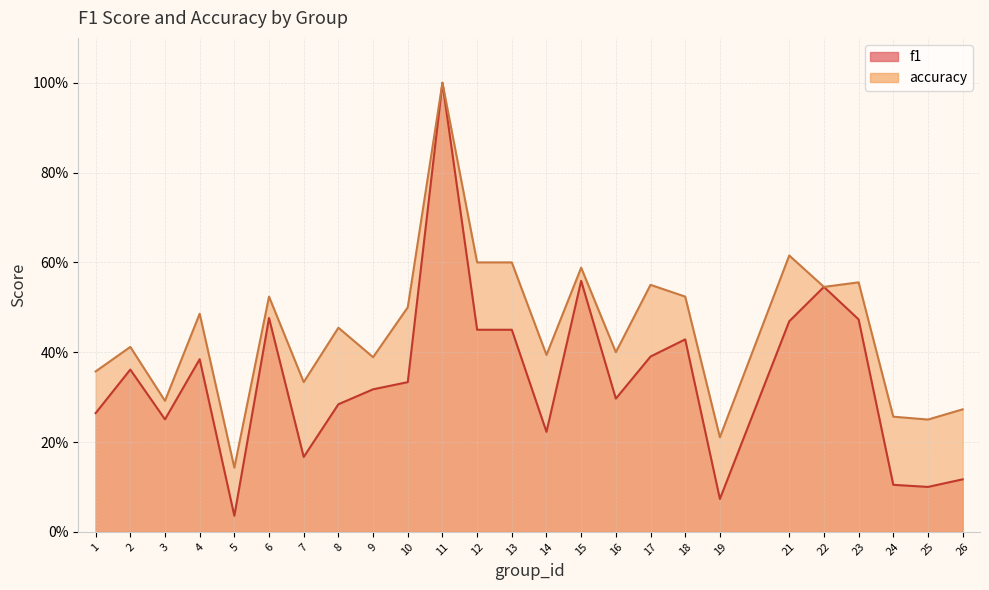

Is it true that f1 equals 0.0 at 5?

False